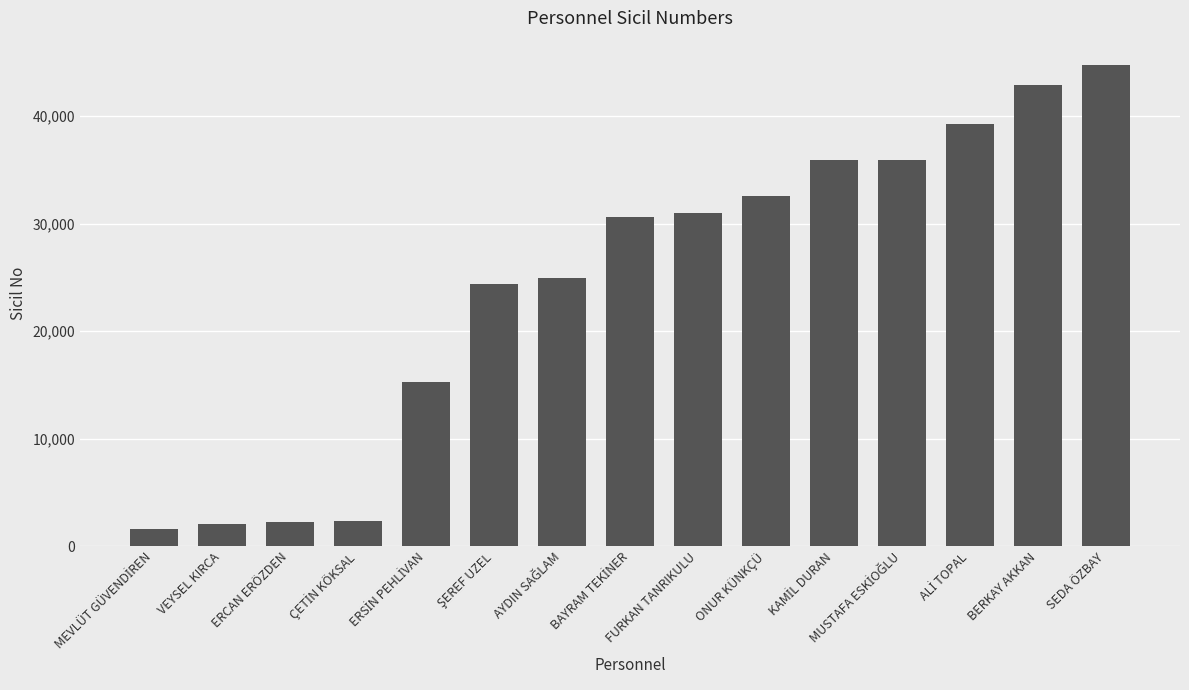

What is the minimum value shown in the chart?

1579